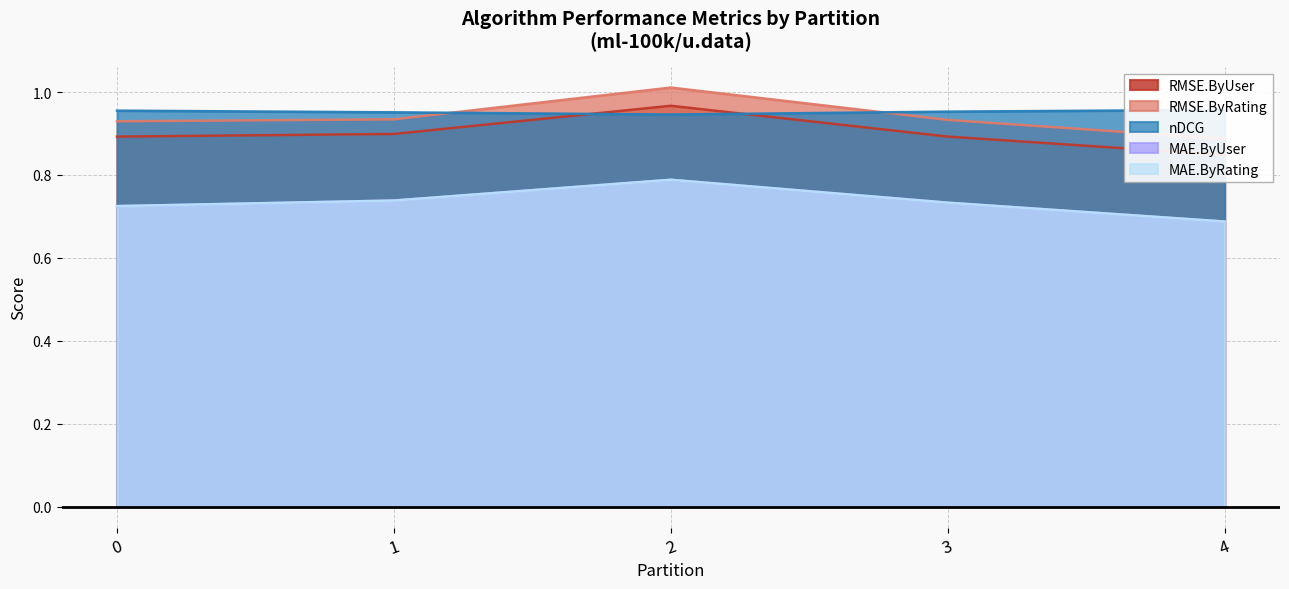

The value of MAE.ByUser at 1 is 0.7. True or false?

True